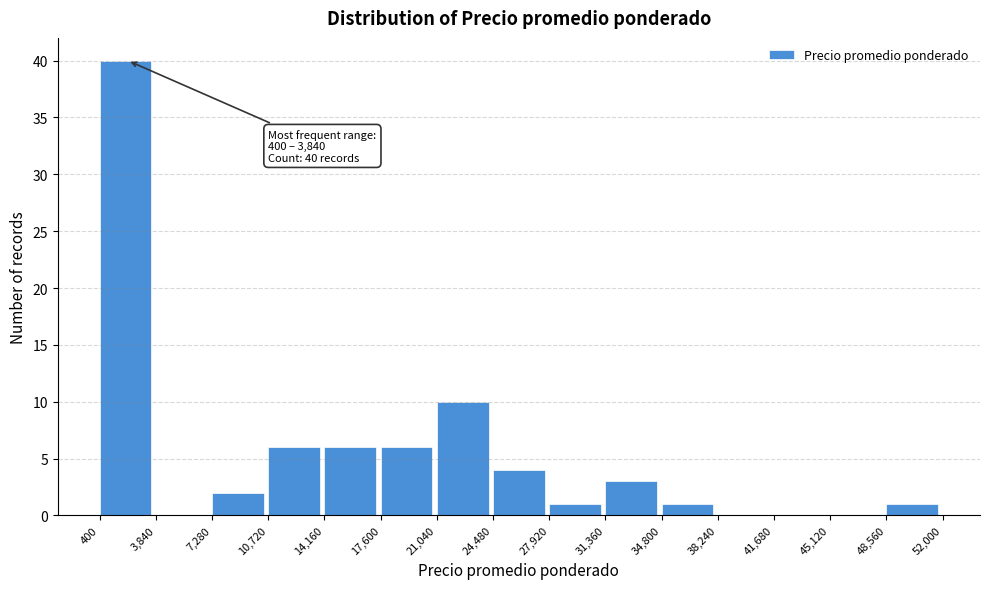

Which range on the x-axis has the tallest bar?

400 to 3,840